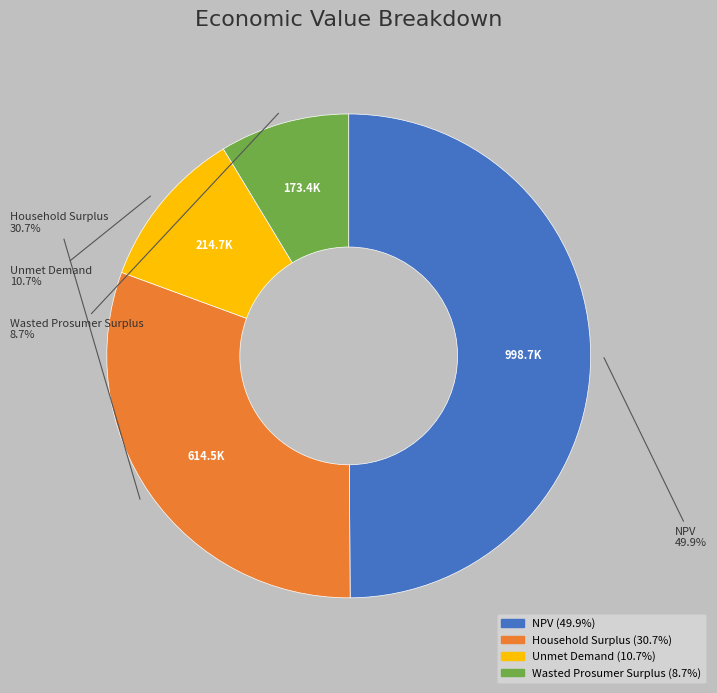

To the nearest percent, what is the difference between the Household Surplus and Wasted Prosumer Surplus slice percentages?

22%